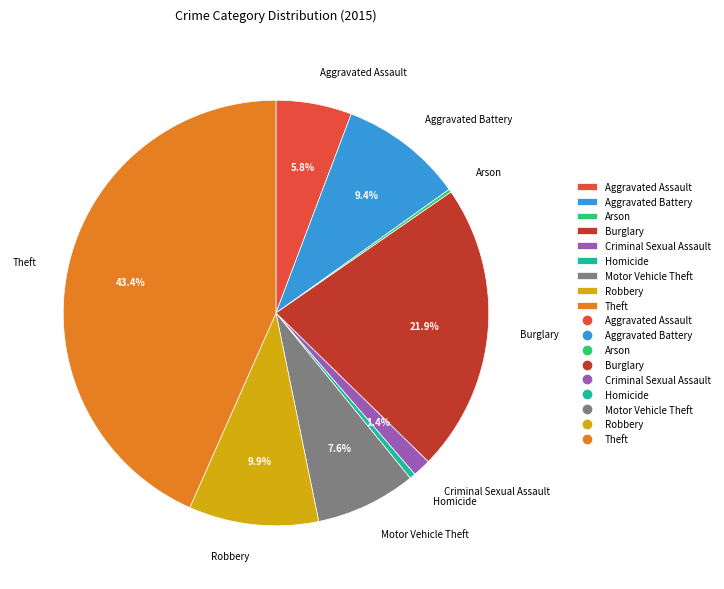

The Aggravated Battery slice represents 22% of the pie. True or false?

False